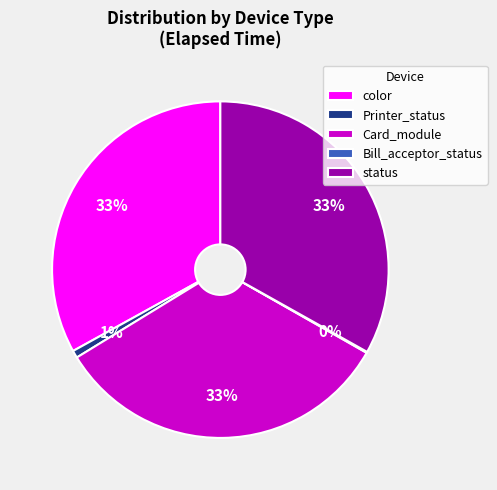

What is the ratio of the value at color to the value at Card_module?

1.0